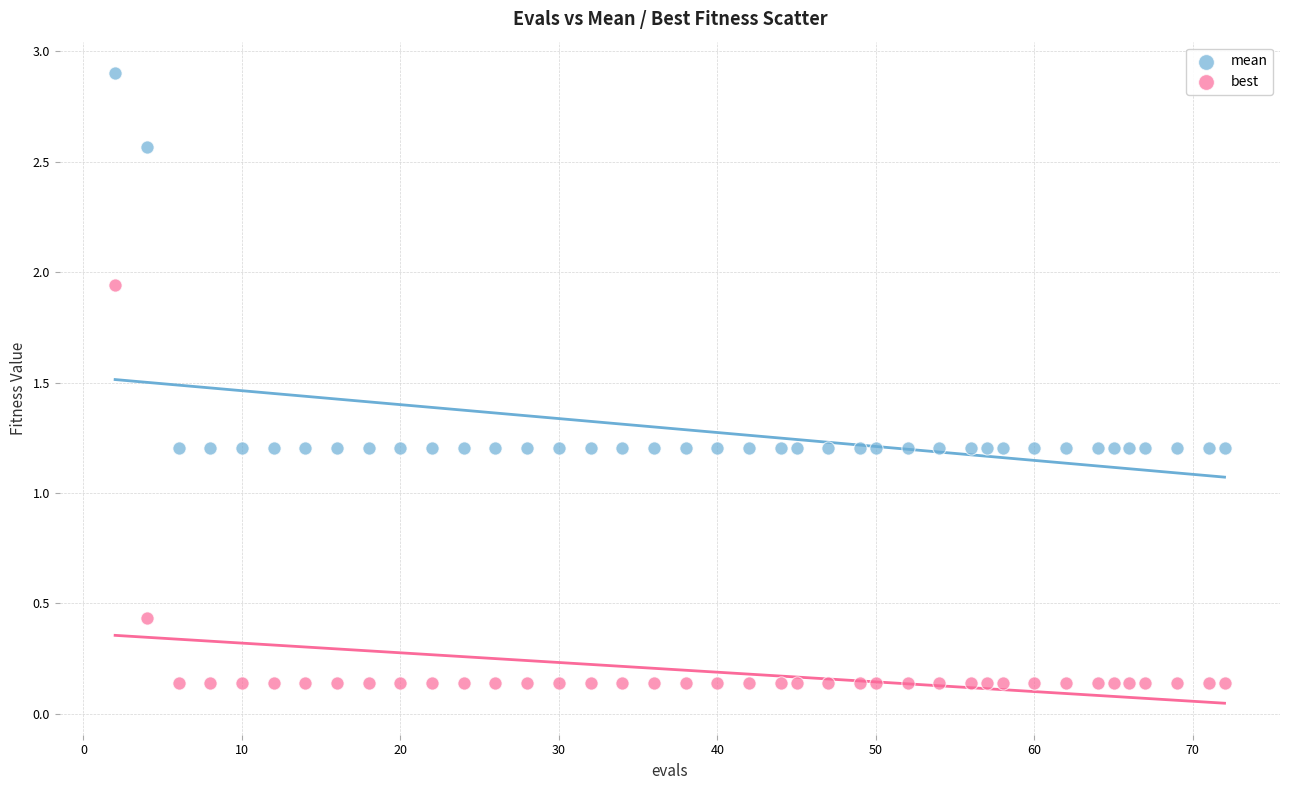

Which series has the largest Y range (max minus min)?

best